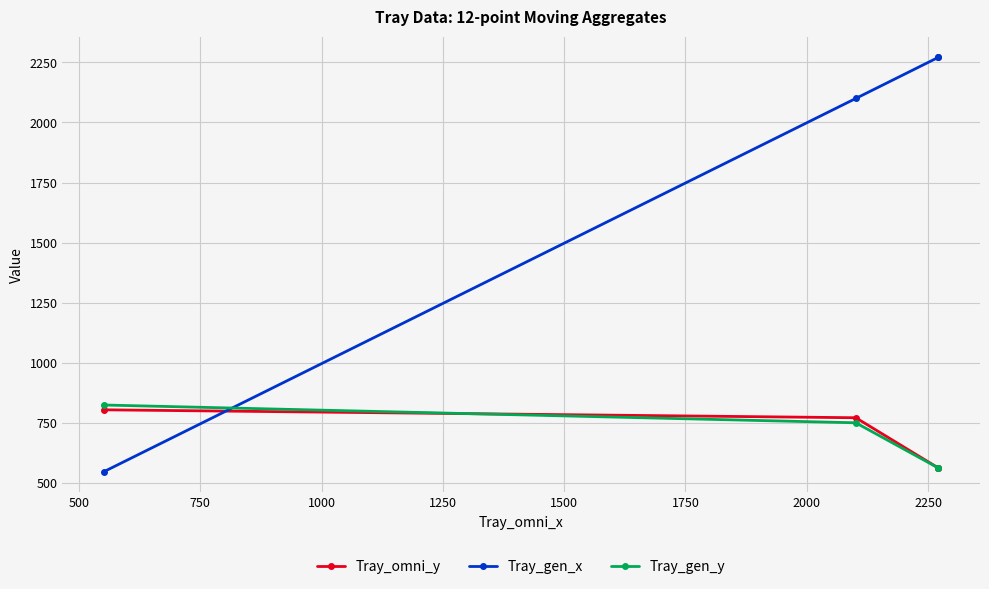

What are all the series names shown in the legend?

Tray_omni_y, Tray_gen_x, Tray_gen_y